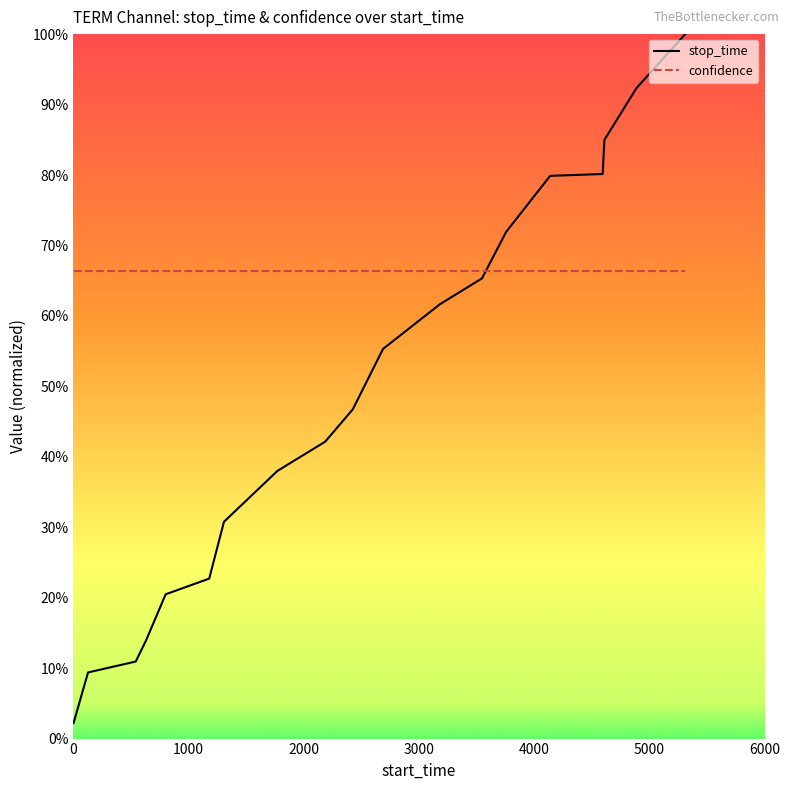

Does the chart display data point markers on the line(s)?

No